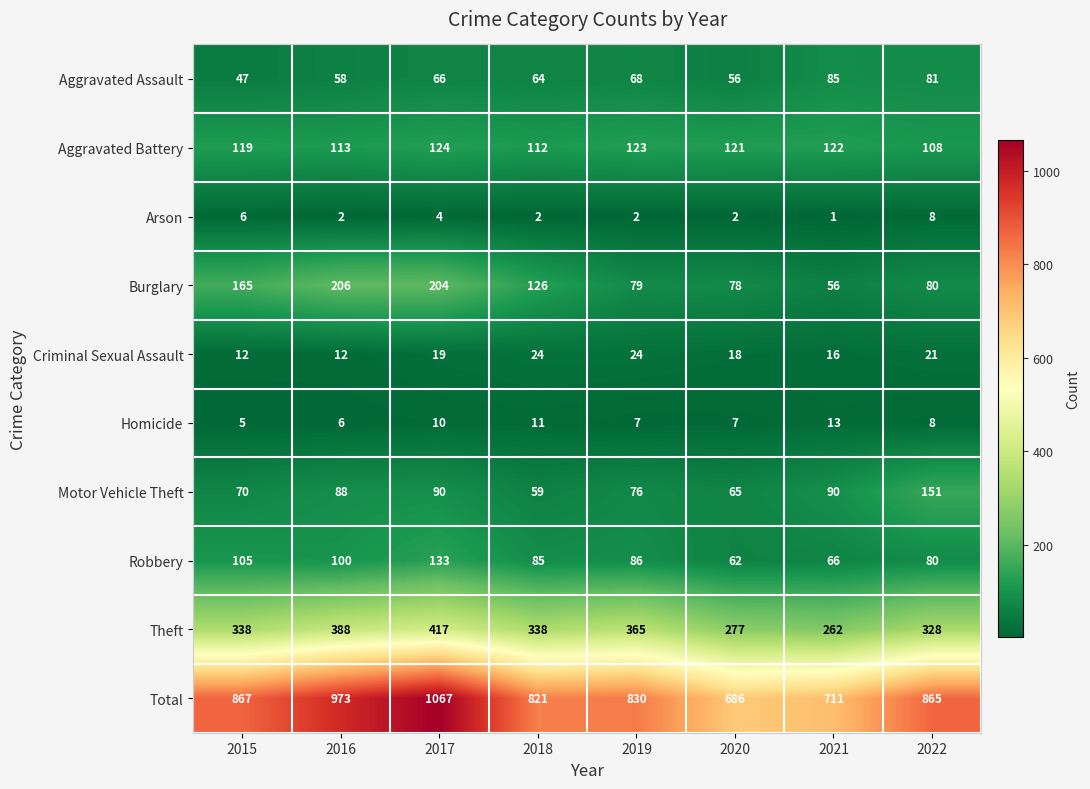

Count the number of categories in the chart.

8